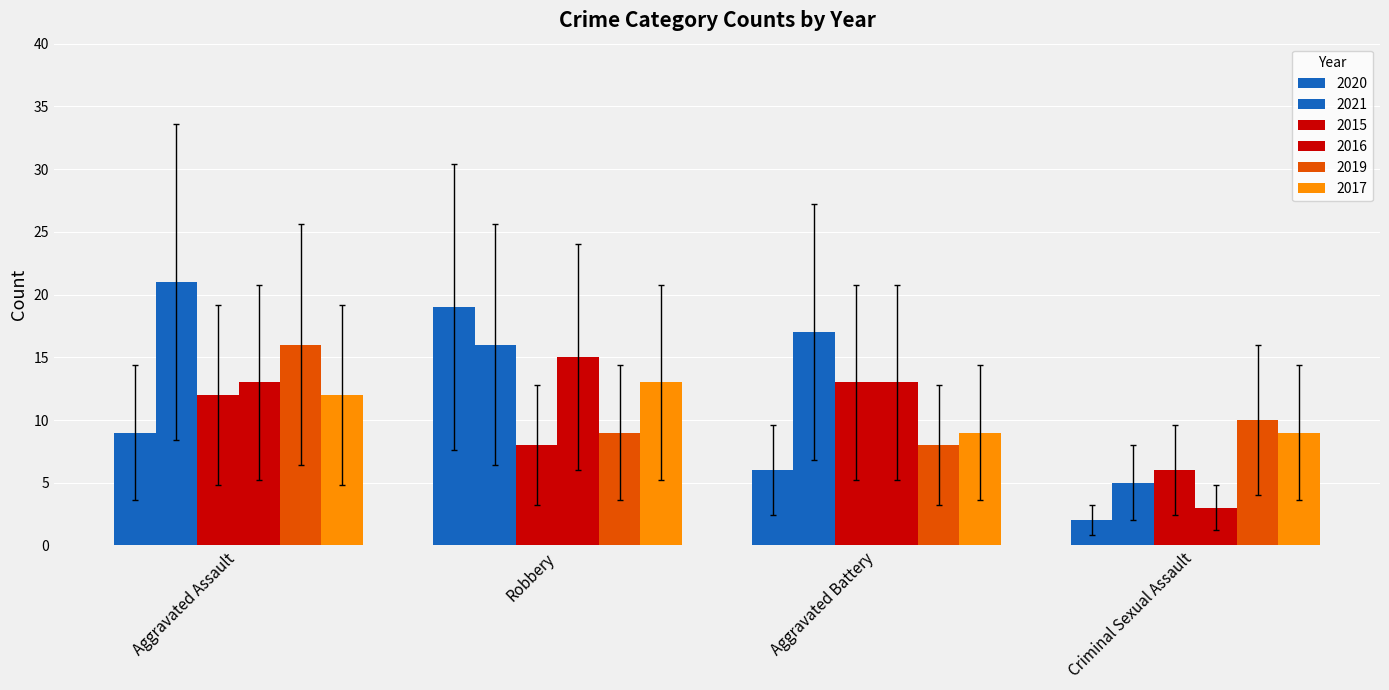

How many bars are there in total?

24